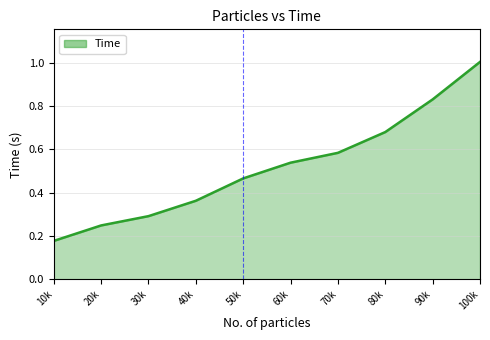

Does the chart have visible grid lines?

Yes